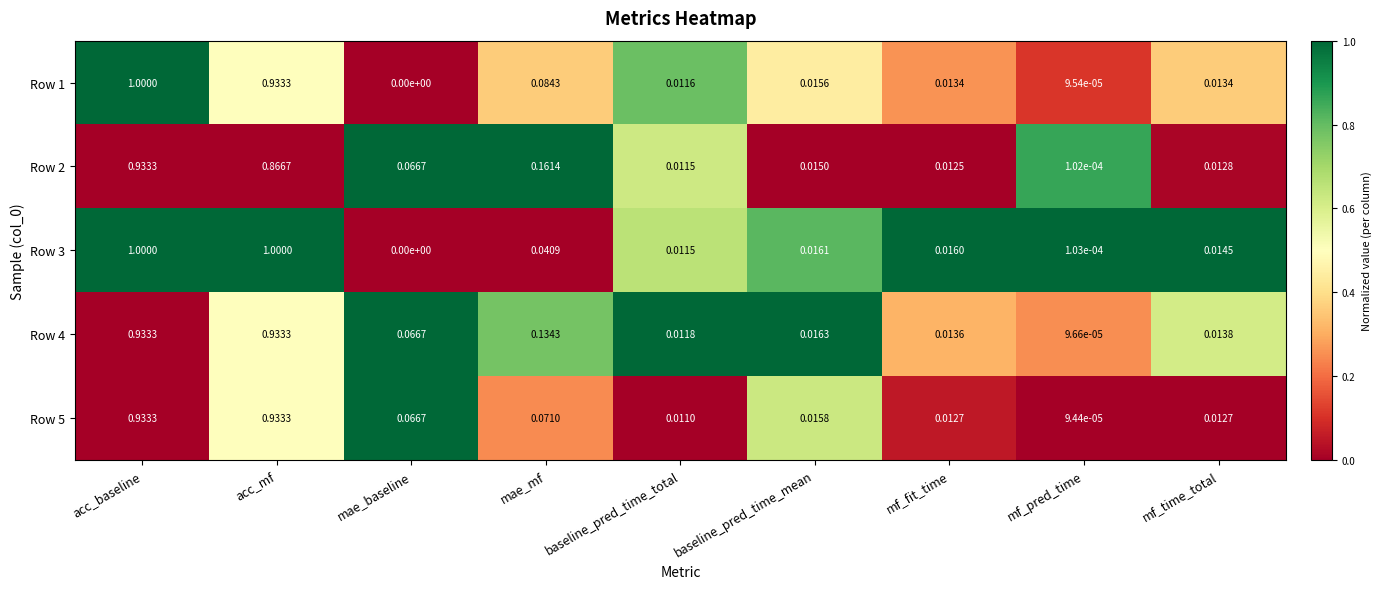

Which label corresponds to the smallest value in the chart?

mae_baseline